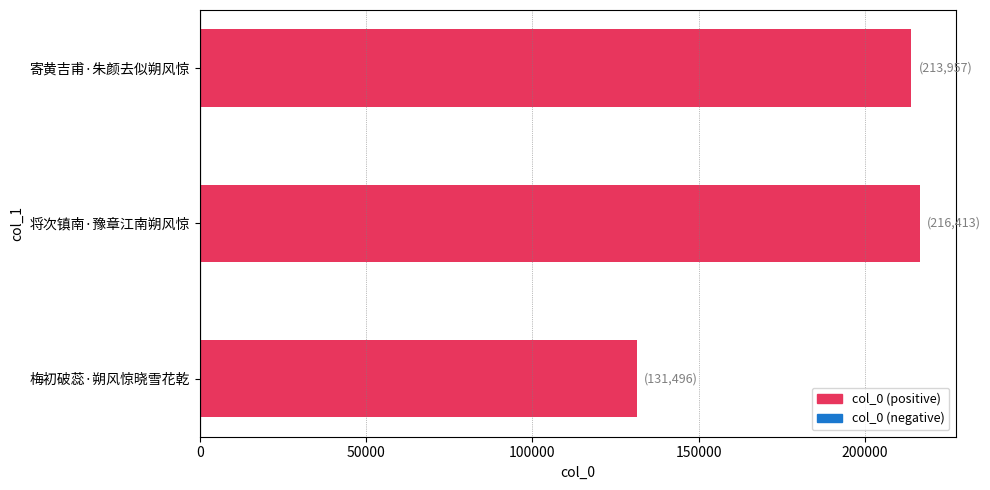

What is the average value?

187289